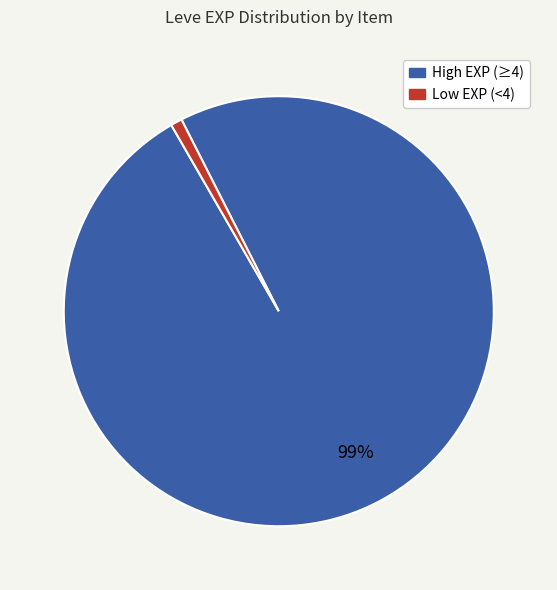

To the nearest percent, what is the difference between the largest and smallest slice percentages?

98%